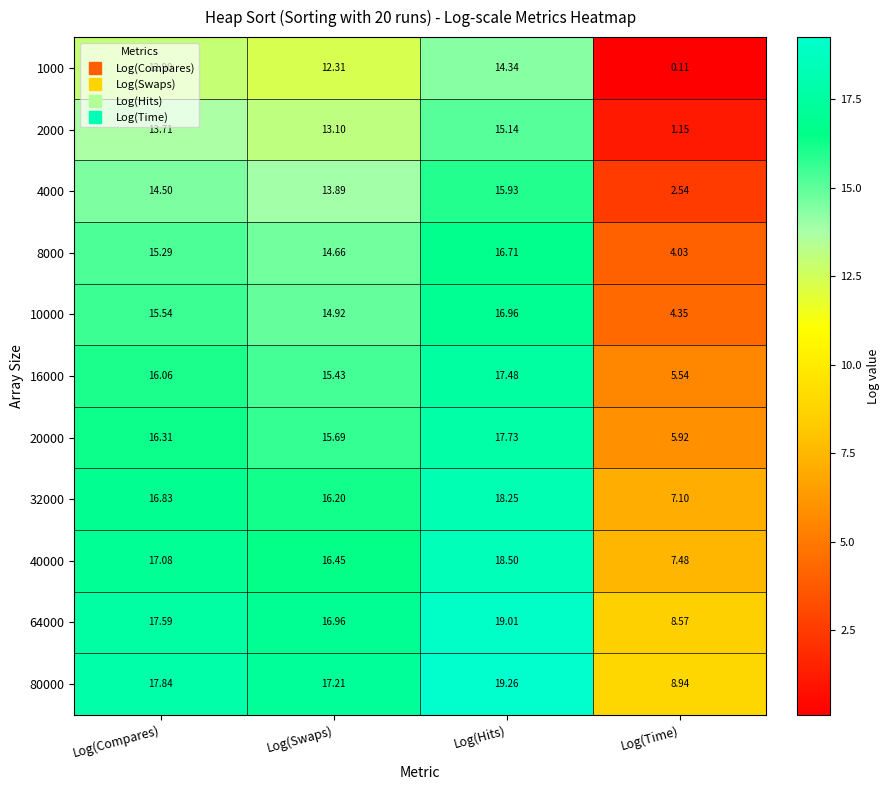

At which category is the sum across all series the highest?

Log(Hits)